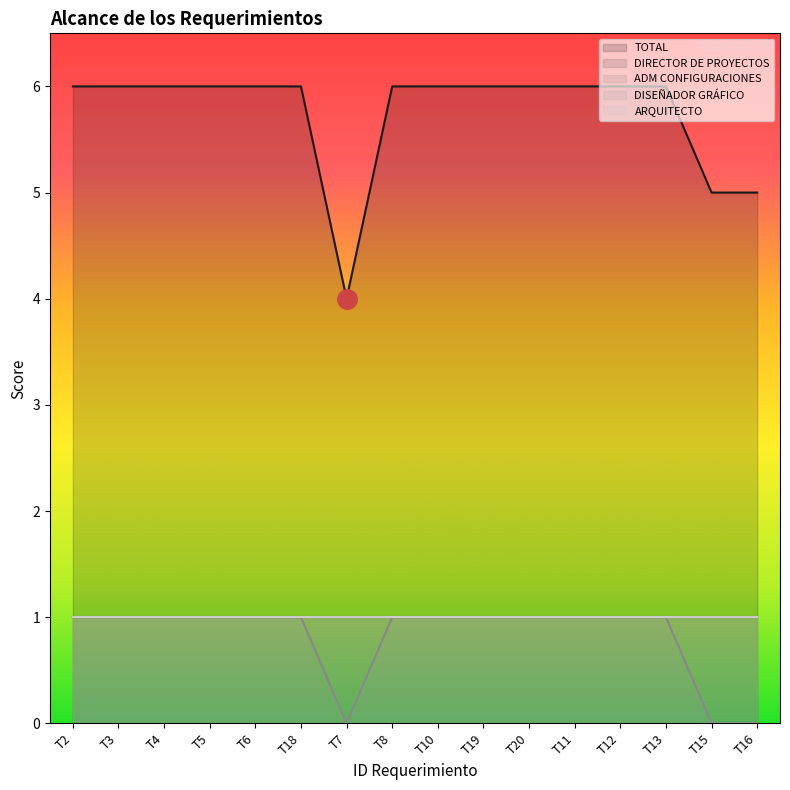

Is the value of ARQUITECTO at T3 greater than the value of DIRECTOR DE PROYECTOS at T18?

No